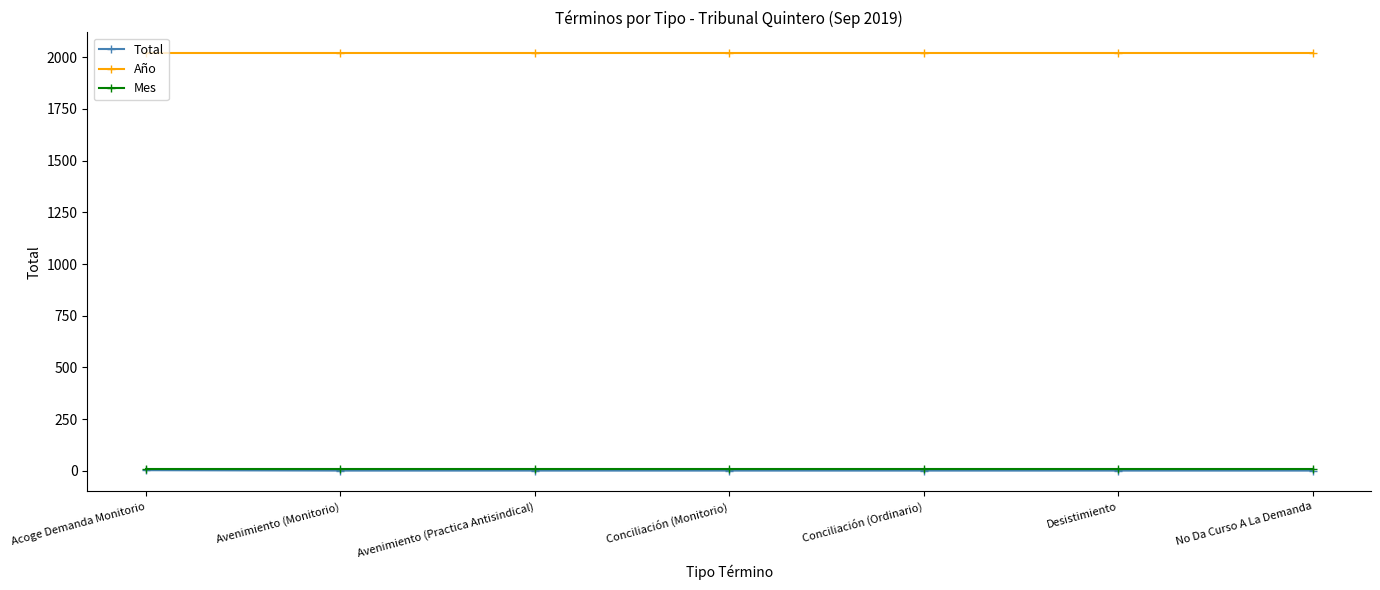

How many values in the Total series exceed 1?

1